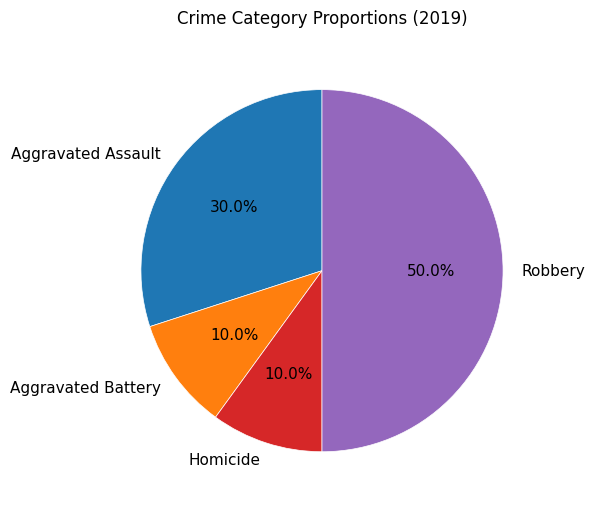

Does Homicide account for over 50% of the chart?

No